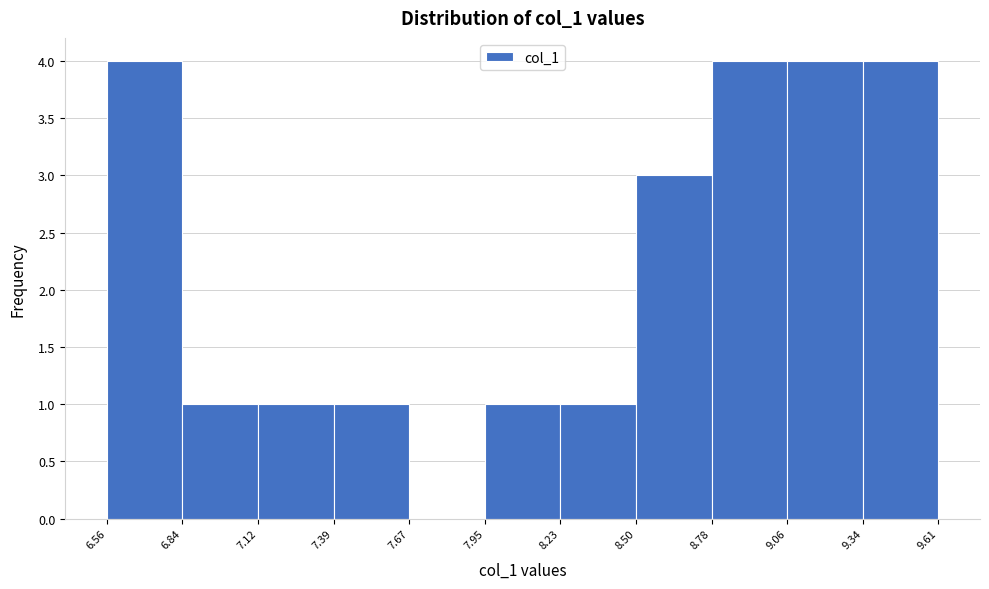

Reading left to right, list every bar in this chart as the range it spans on the x-axis followed by its height. The values are not printed on the chart, so give them approximately, as read against the axis.

6.56 to 6.84: 4
6.84 to 7.12: 1
7.12 to 7.39: 1
7.39 to 7.67: 1
7.67 to 7.95: 0
7.95 to 8.23: 1
8.23 to 8.50: 1
8.50 to 8.78: 3
8.78 to 9.06: 4
9.06 to 9.34: 4
9.34 to 9.61: 4